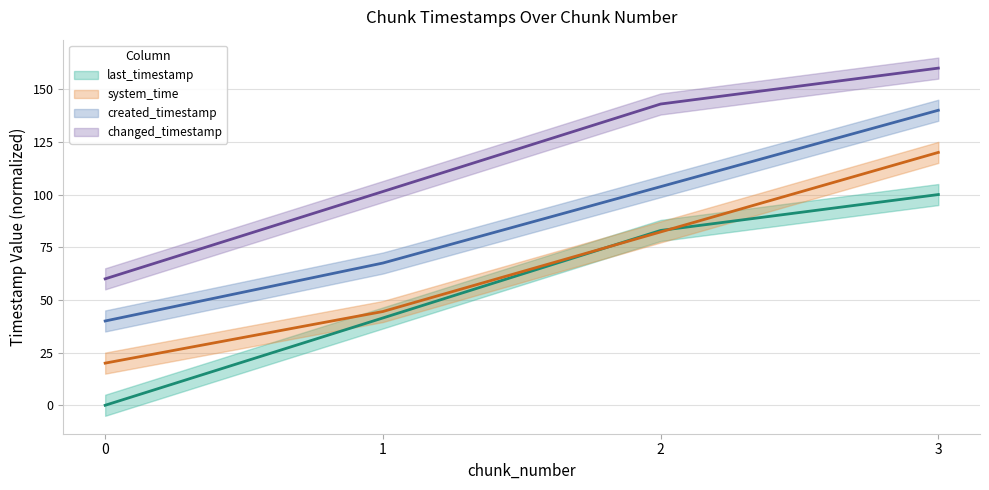

What are all the series names shown in the legend?

last_timestamp, system_time, created_timestamp, changed_timestamp